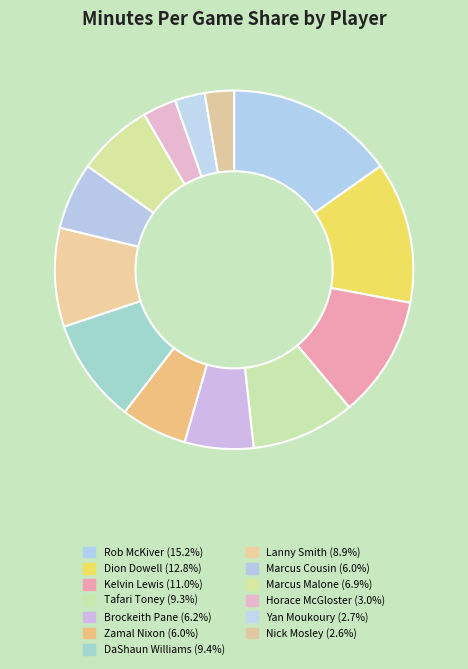

Approximately how many times larger is the value at Lanny Smith compared to Dion Dowell?

0.7